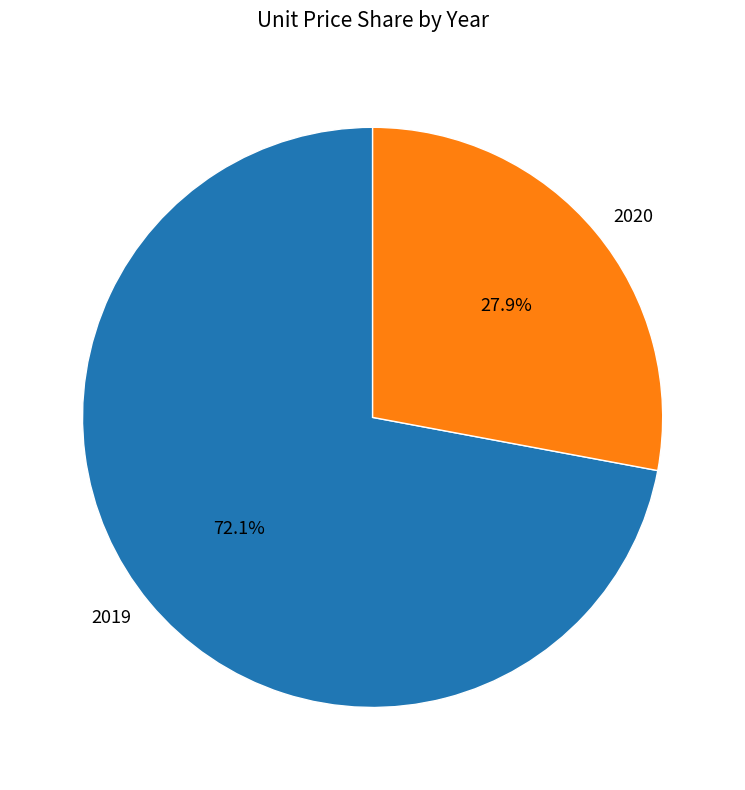

How many segments does this pie chart have?

2